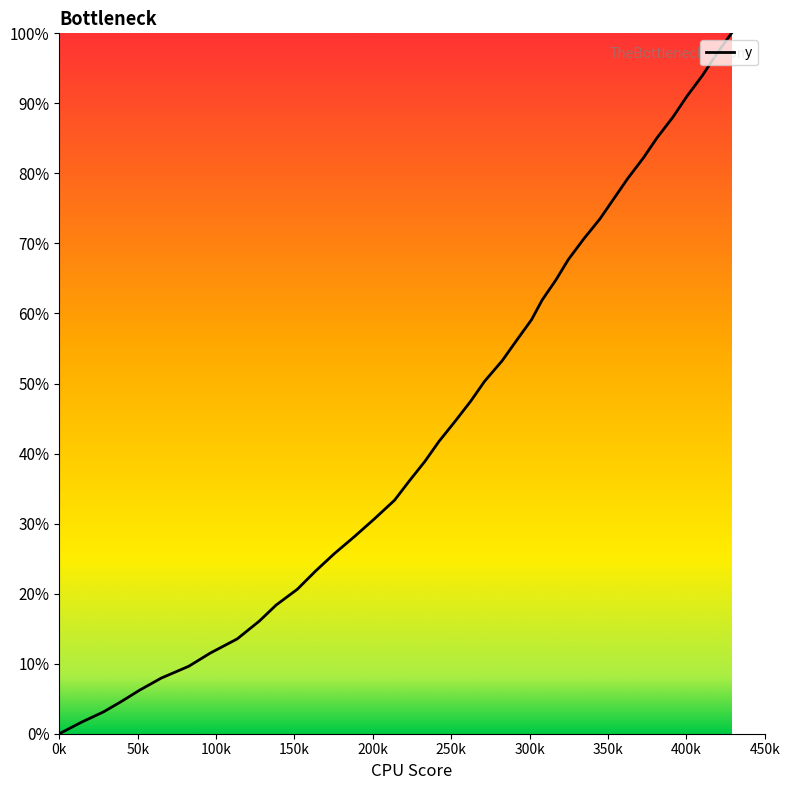

What is the greatest value displayed?

100.0